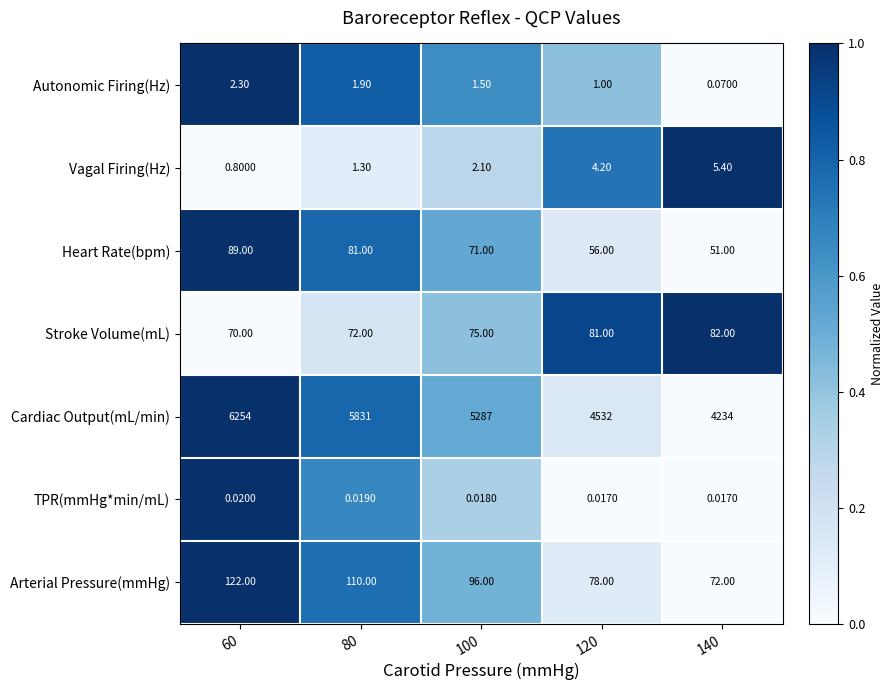

What is the maximum value shown in the chart?

6254.0